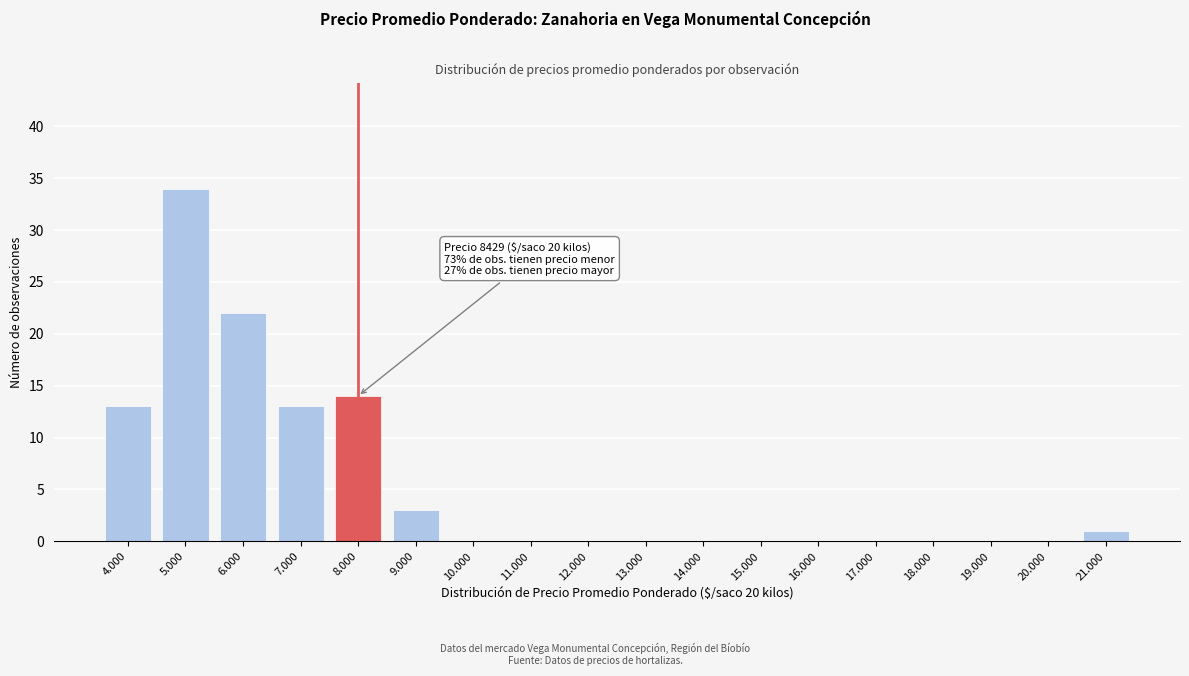

Reading right to left, list all the values displayed in this chart.

21.000=1	20.000=0	19.000=0	18.000=0	17.000=0	16.000=0	15.000=0	14.000=0	13.000=0	12.000=0	11.000=0	10.000=0	9.000=3	8.000=14	7.000=13	6.000=22	5.000=34	4.000=13